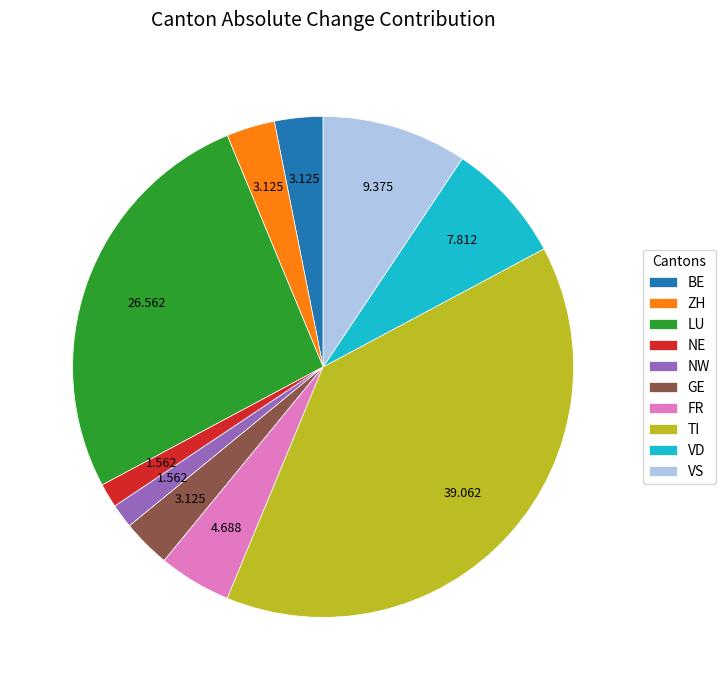

Which has a higher value, LU or GE?

LU